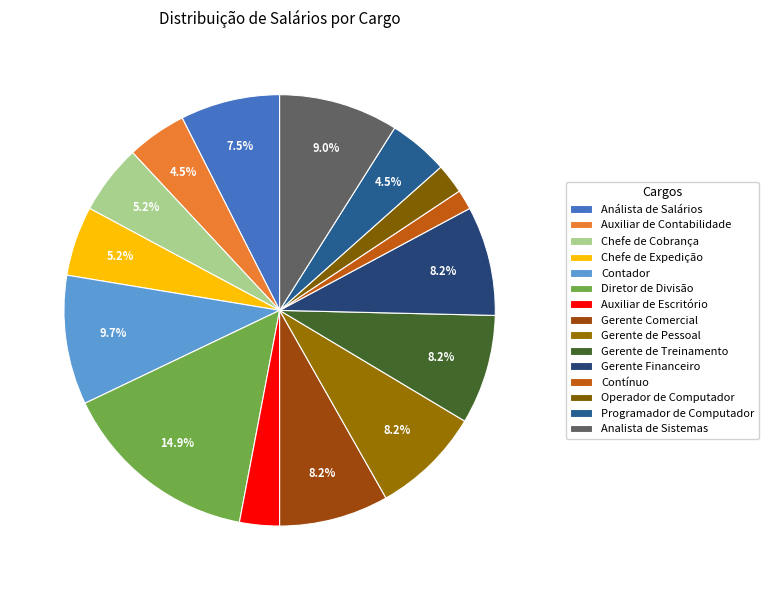

How many slices are in this pie chart?

15